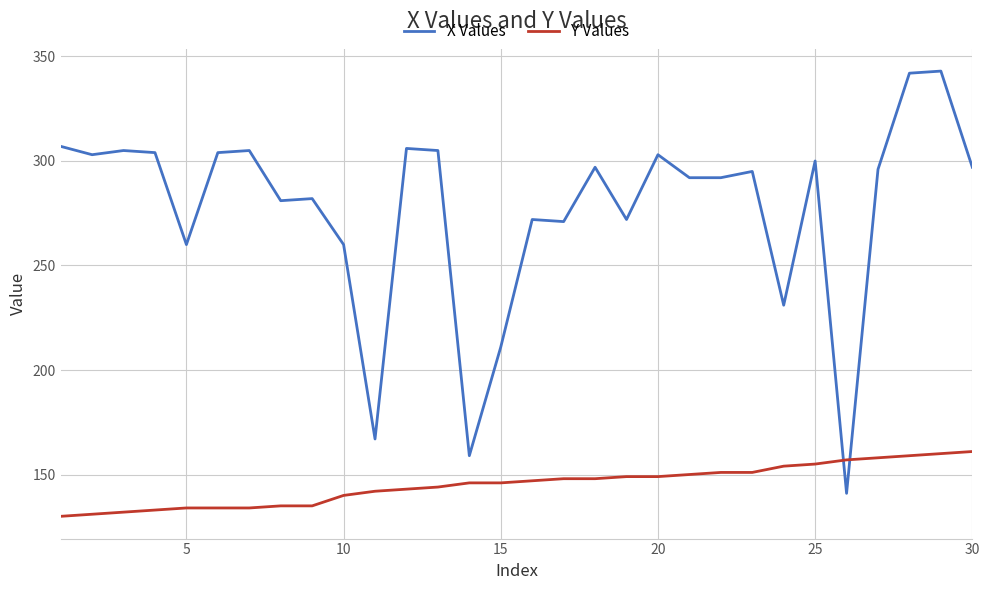

Which series has the largest range (max minus min)?

X Values